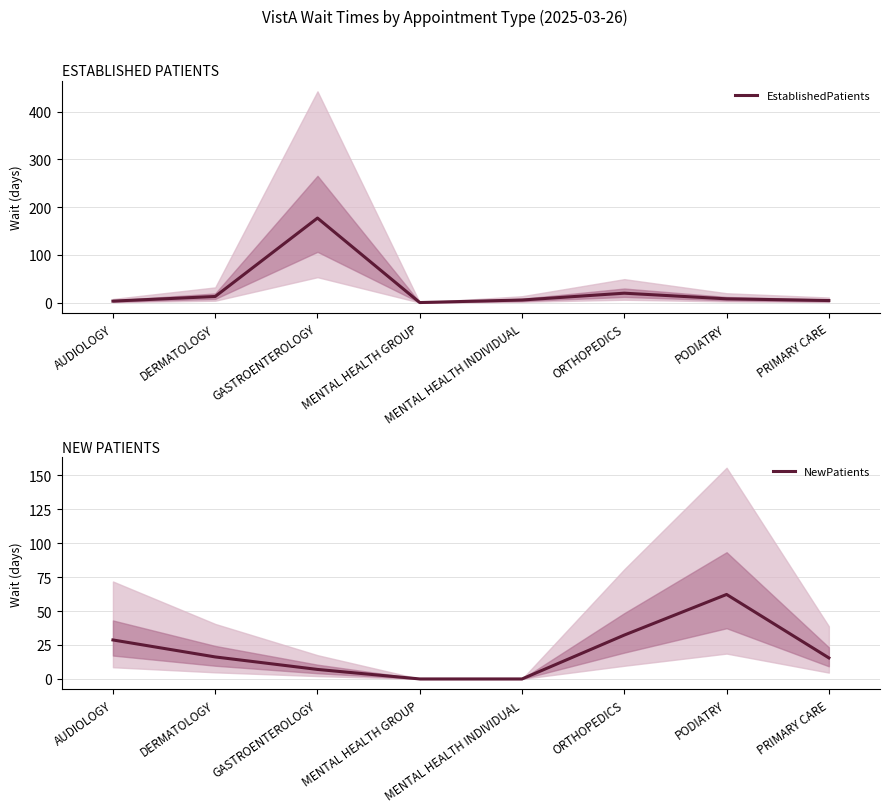

Which series has the largest range (max minus min)?

EstablishedPatients